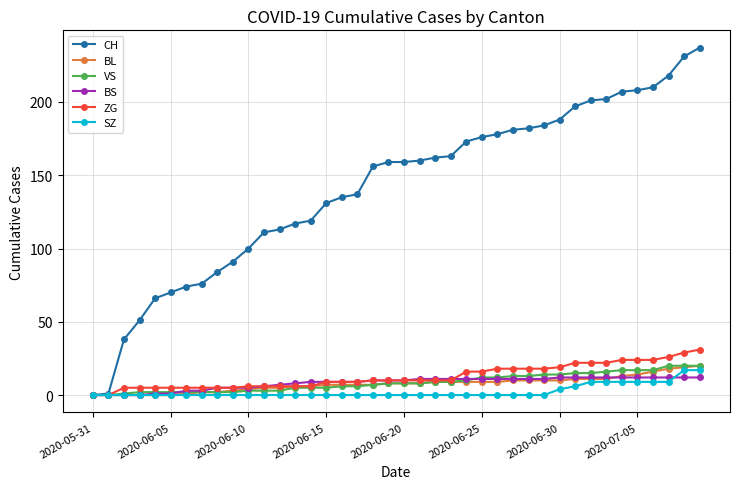

Which series has the widest spread of values?

CH